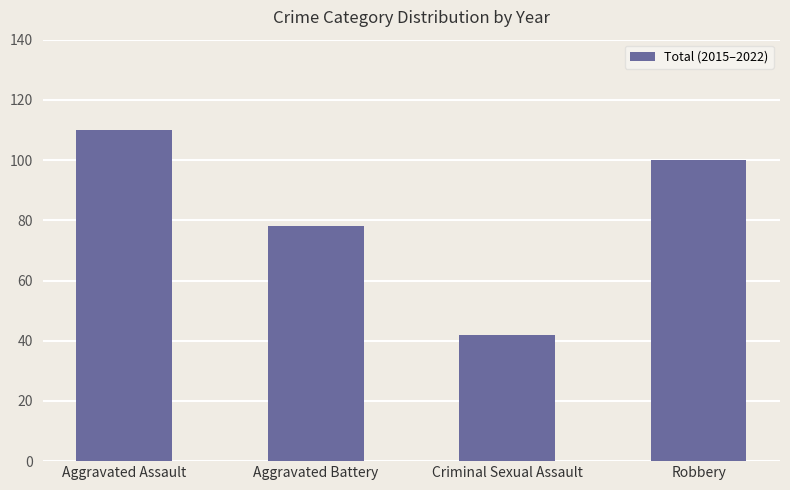

Which label corresponds to the smallest value in the chart?

Criminal Sexual Assault